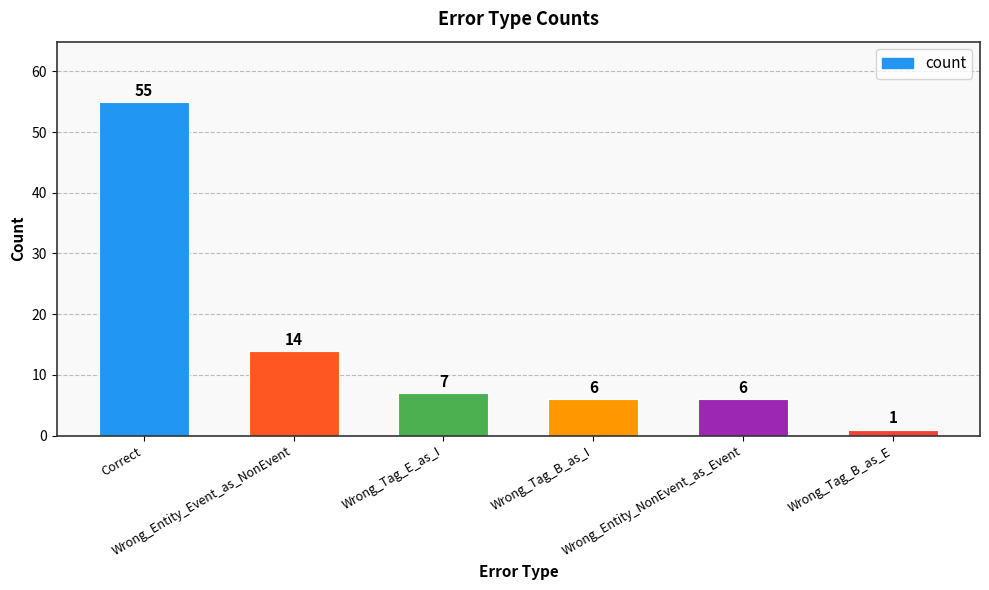

What is the change in value from Correct to Wrong_Entity_Event_as_NonEvent?

-41